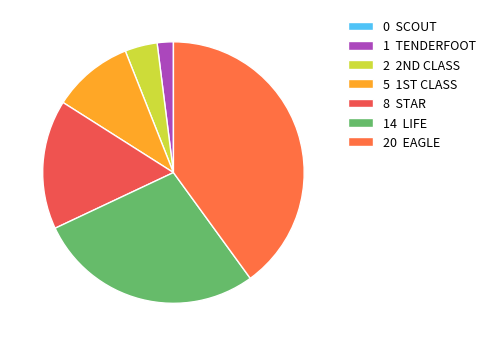

How many slices are in this pie chart?

7